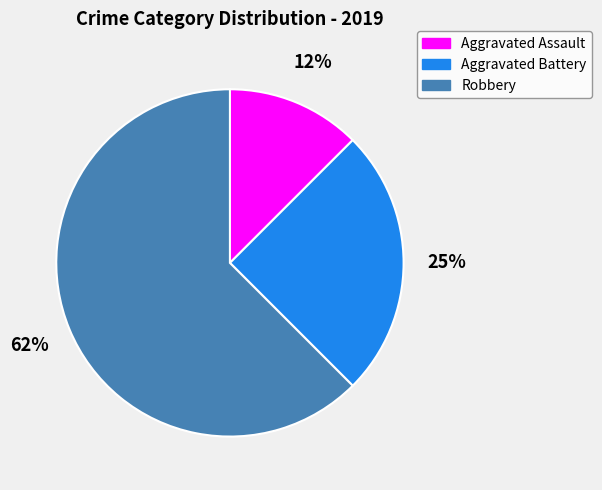

Which has a higher value, Robbery or Aggravated Assault?

Robbery